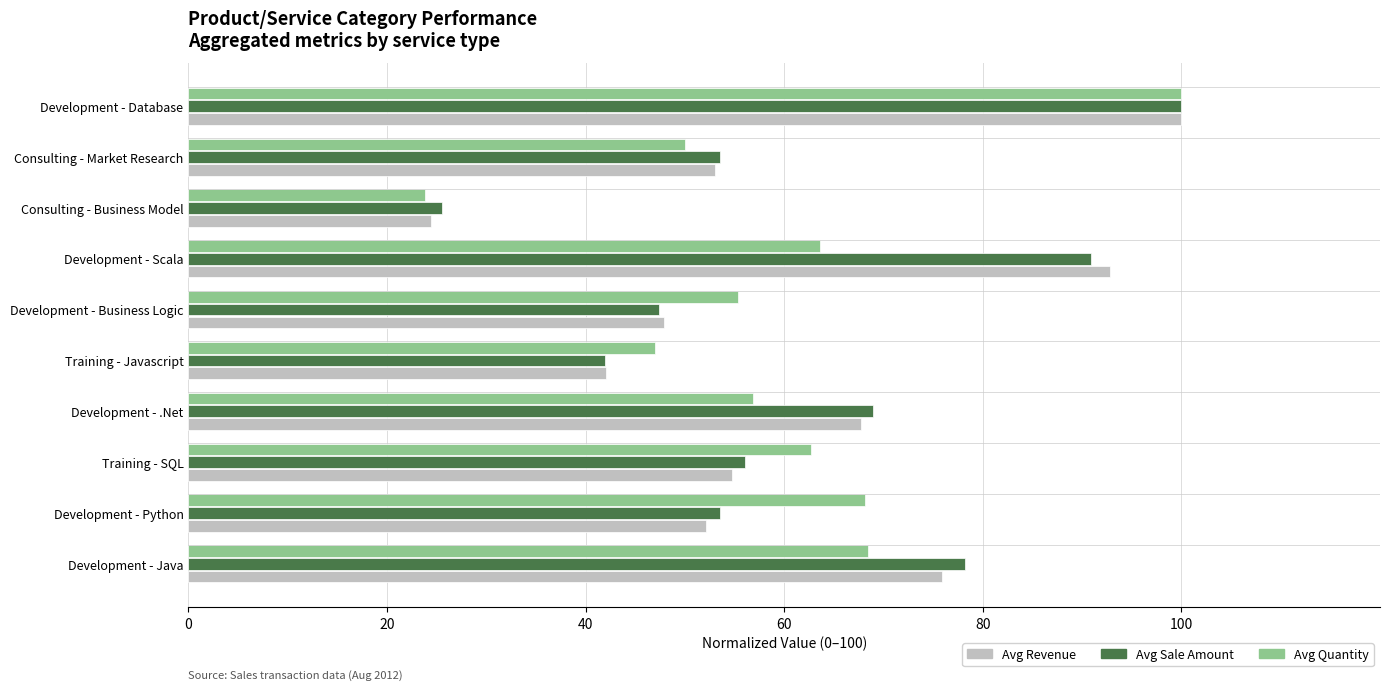

Which series has the widest spread of values?

Avg Quantity